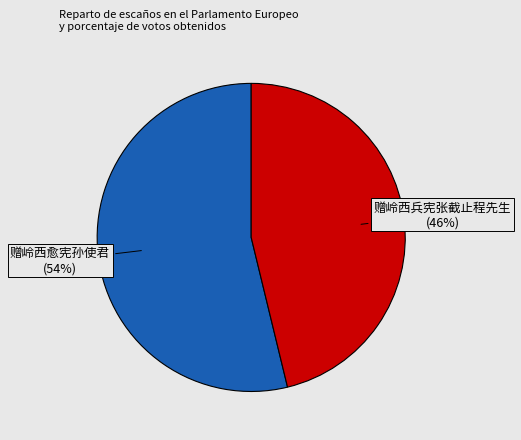

What is the majority slice?

赠岭西愈宪孙使君